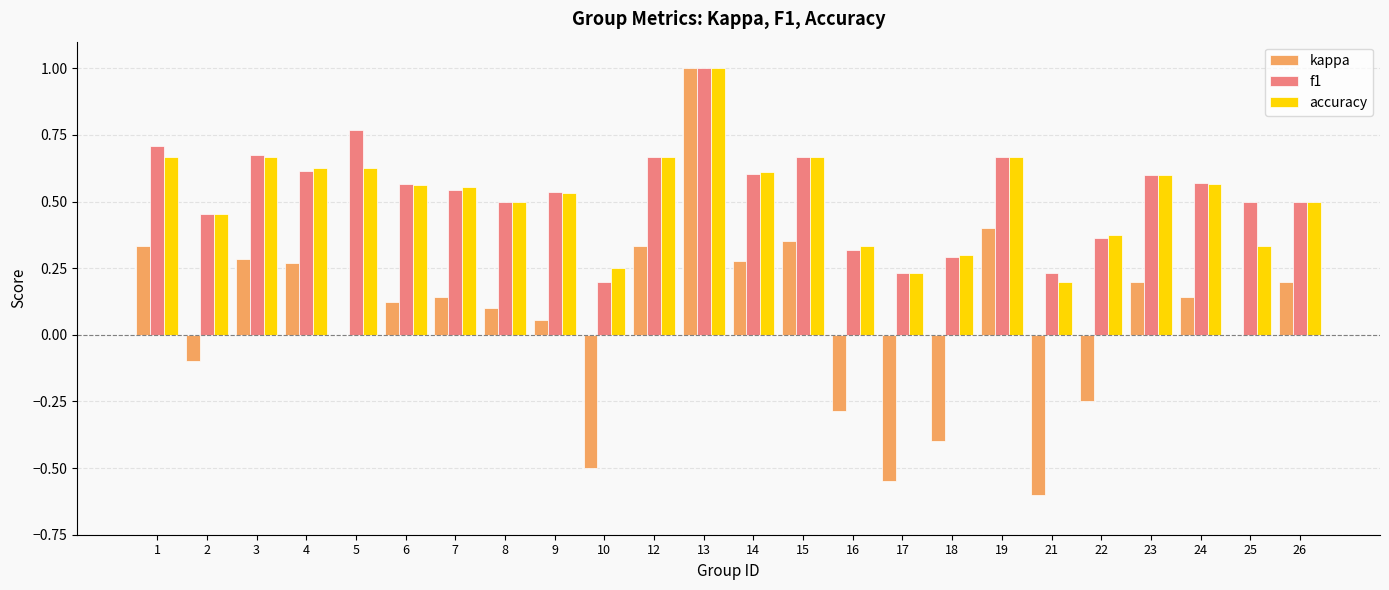

What is the sum of the f1 values at 24 and 14?

1.2